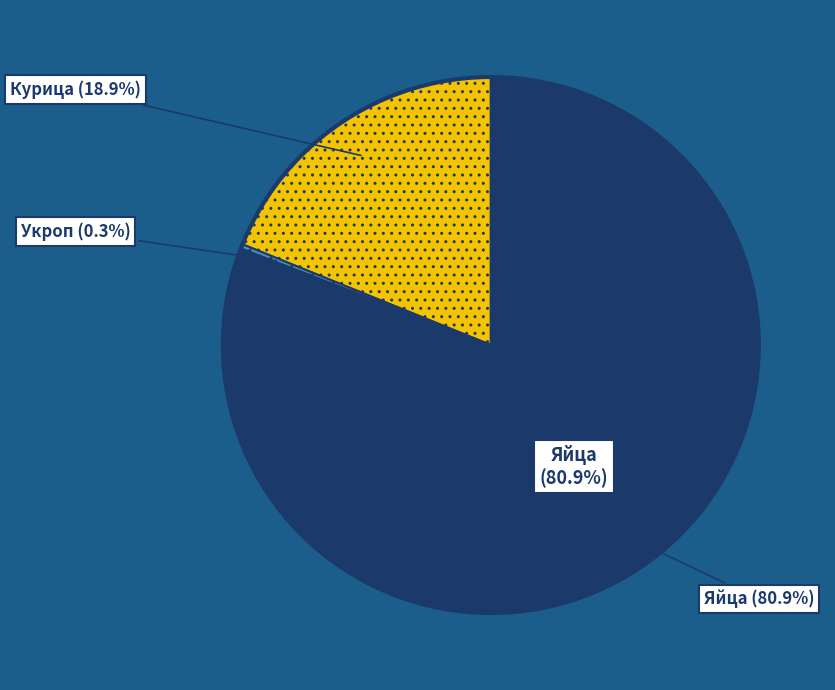

To the nearest percent, what portion does Курица represent?

19%